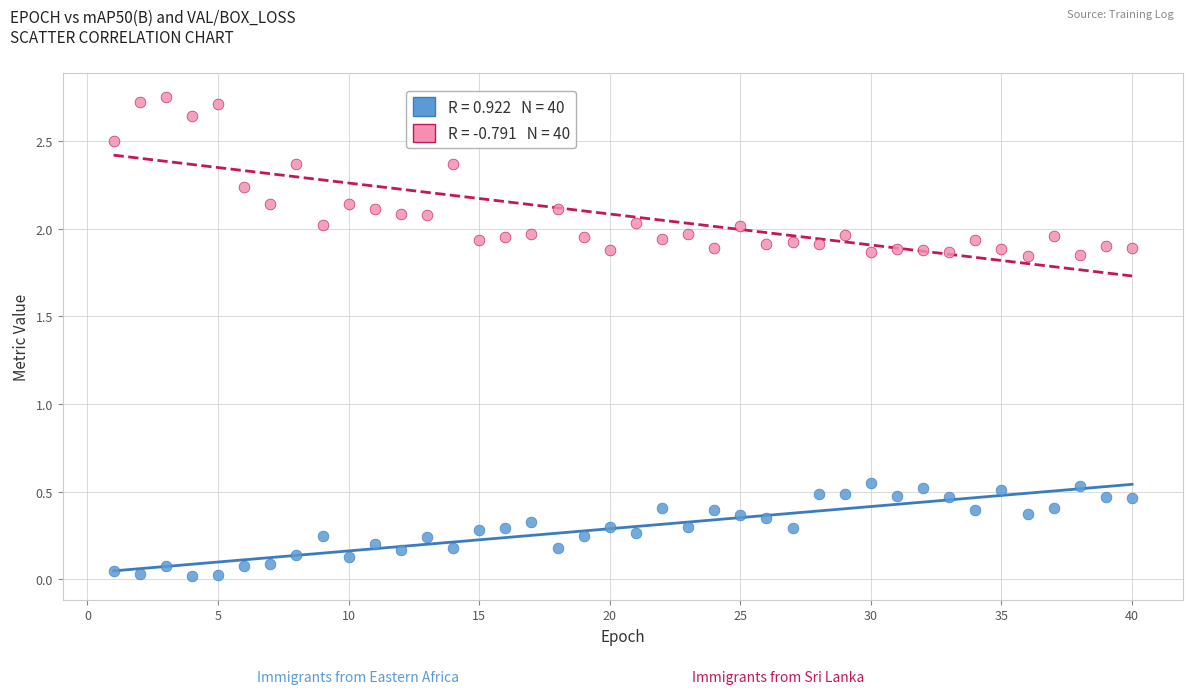

Across all data points, what is the range of X values (max minus min)?

39.0